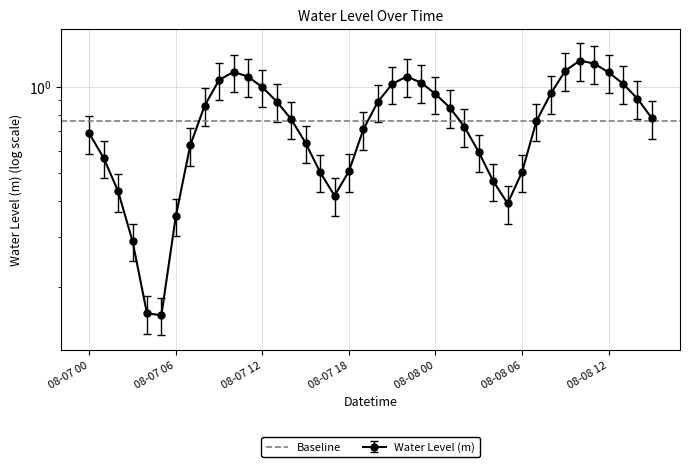

Reading left to right, extract all data points from this chart.

0.7	0.6	0.4	0.3	0.2	0.2	0.4	0.6	0.9	1.1	1.1	1.1	1.0	0.9	0.8	0.6	0.5	0.4	0.5	0.7	0.9	1.0	1.1	1.0	0.9	0.8	0.7	0.6	0.5	0.4	0.5	0.8	0.9	1.1	1.2	1.2	1.1	1.0	0.9	0.8